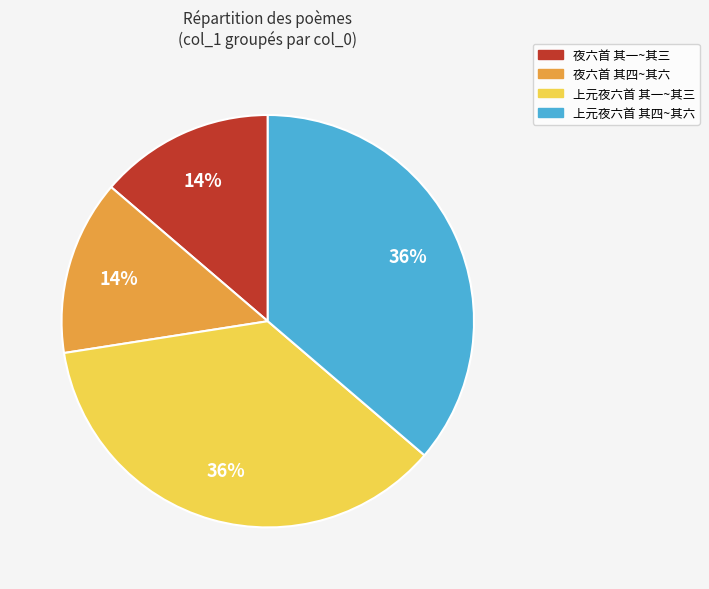

To the nearest percent, what is the average slice percentage?

25%